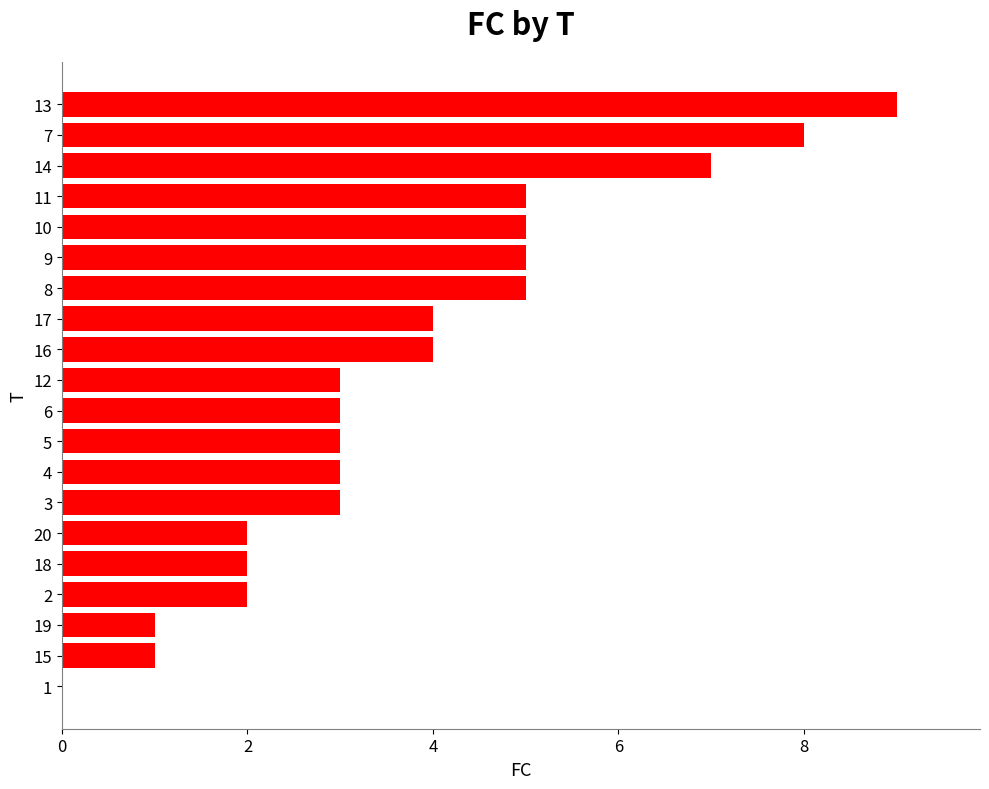

What is the sum of all values?

75